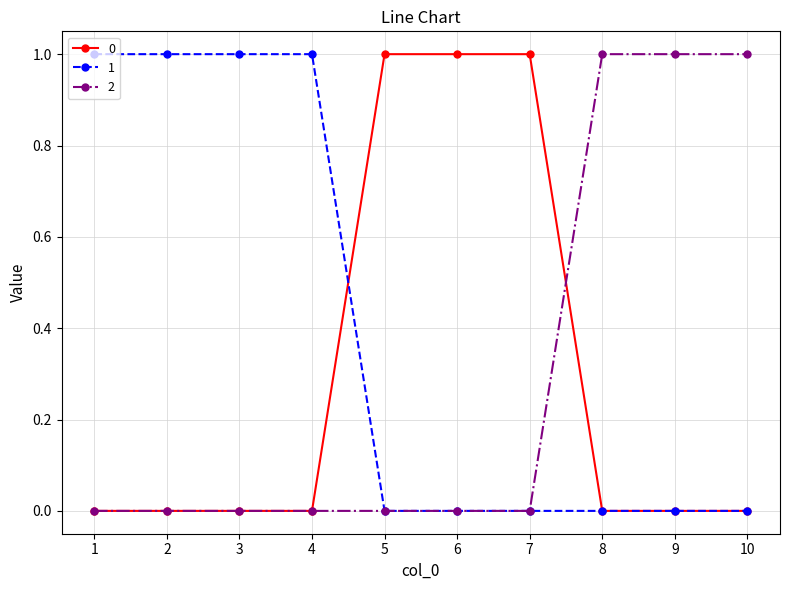

The value of 0 at 4 is 1. True or false?

False